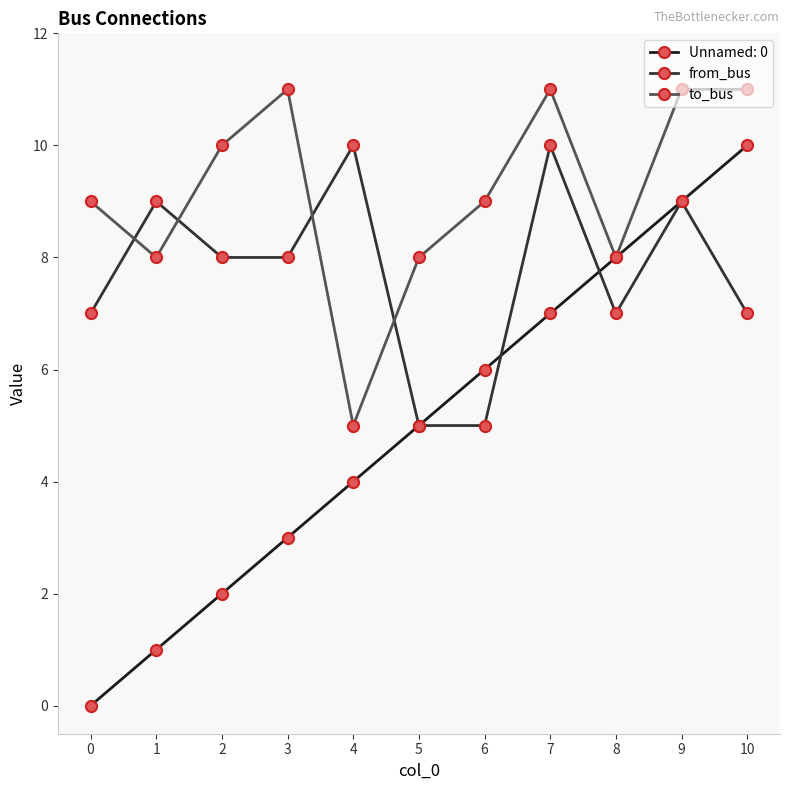

Where do to_bus and from_bus first cross each other?

0 and 1